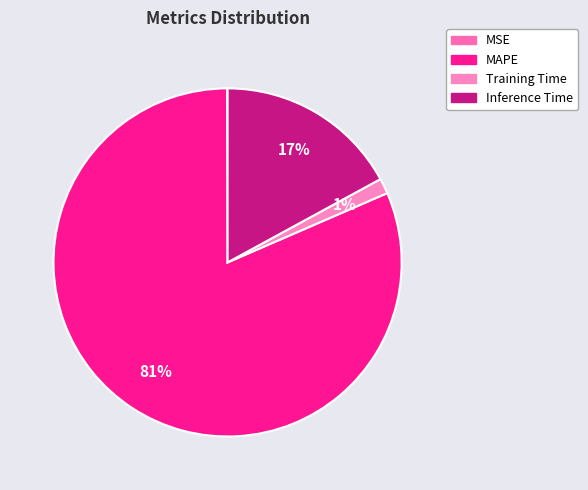

To the nearest percent, what portion does Inference Time represent?

17%